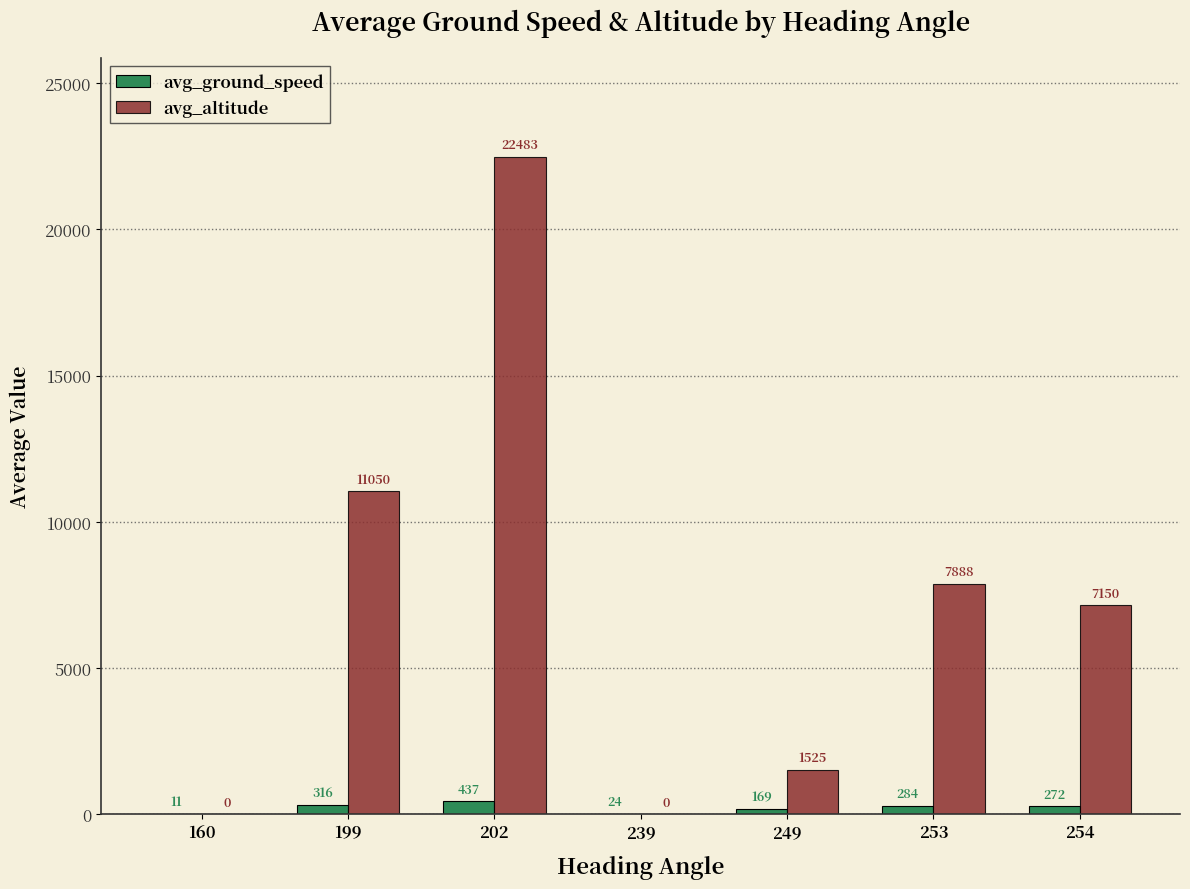

What is the maximum value shown in the chart?

22483